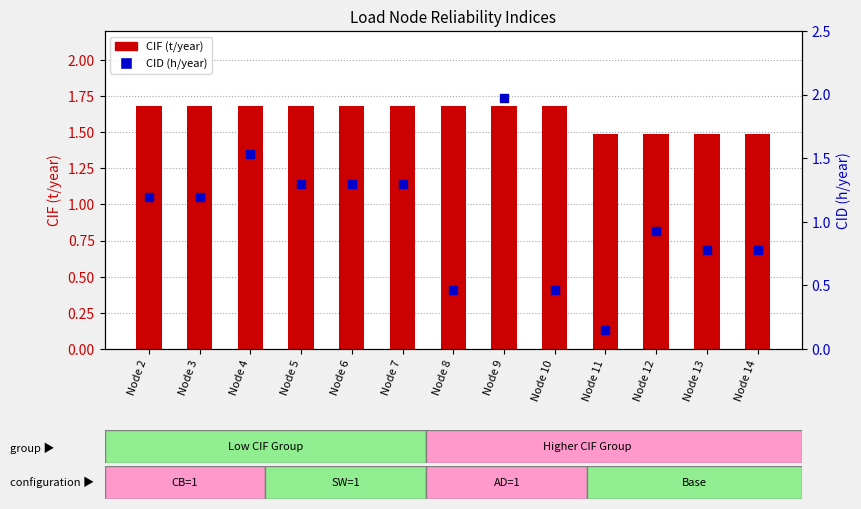

Which series has the largest total across all categories?

CIF (t/year)